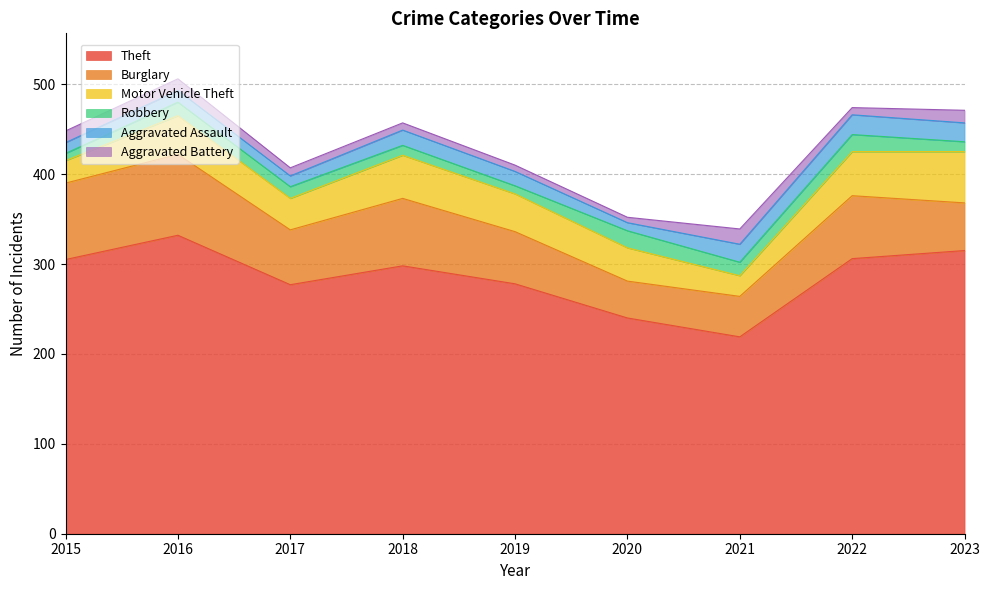

True or false: Aggravated Battery has more than 1 points higher than both neighbors.

False